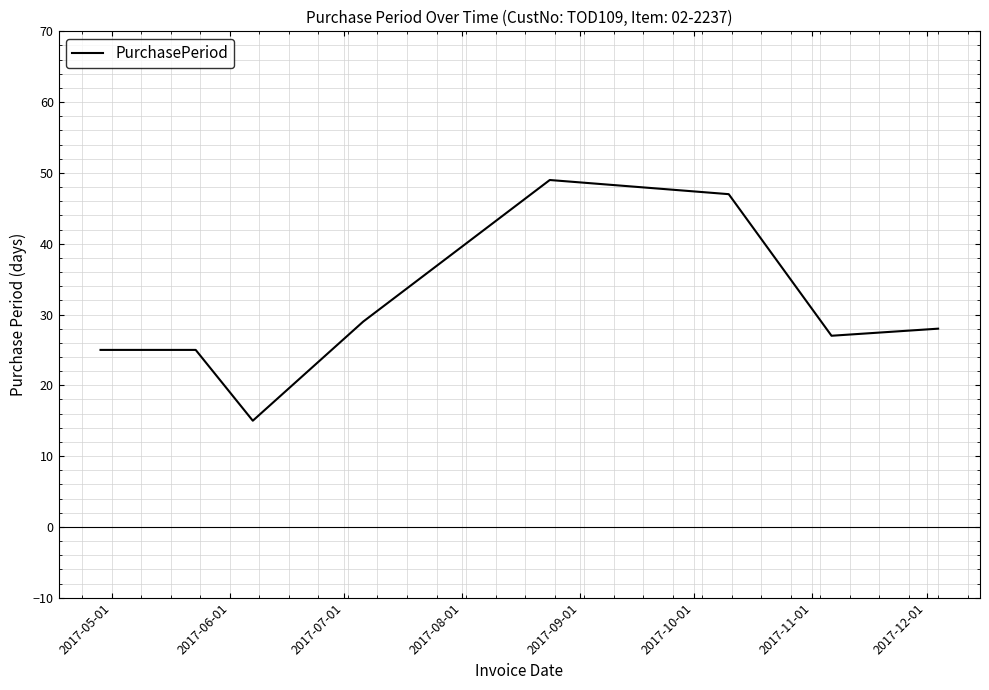

What is the greatest value displayed?

49